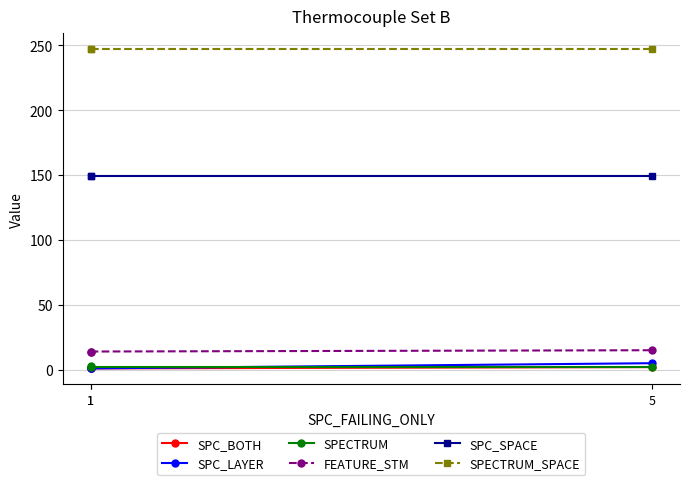

True or false: SPECTRUM has a value of 2 at 1.

True